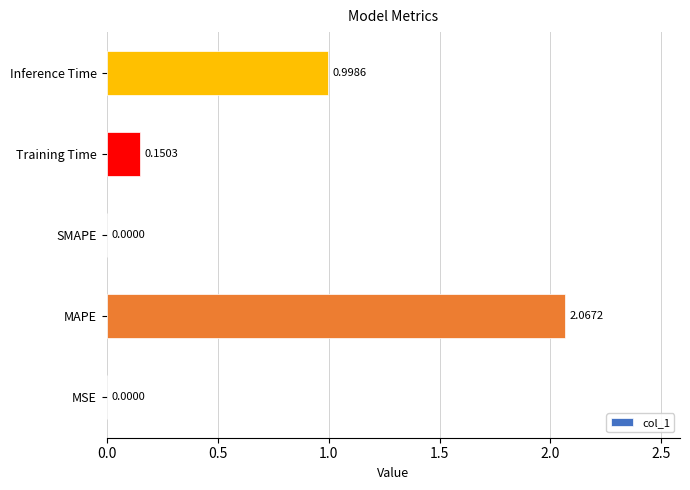

Which has a higher value, Inference Time or MAPE?

MAPE